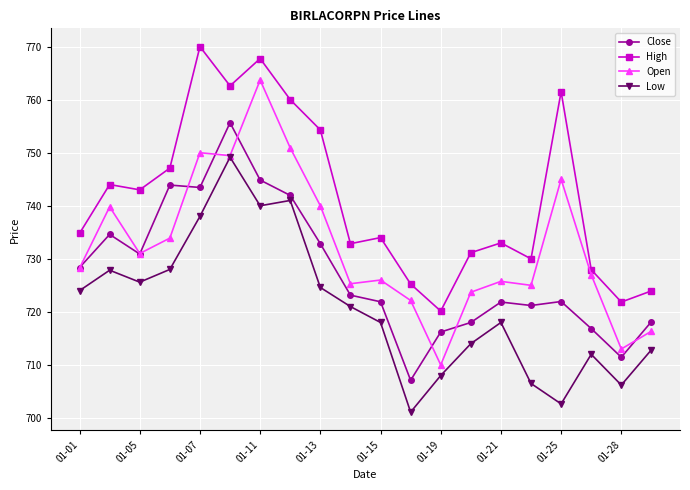

List the series in order of their overall mean, highest first.

High, Open, Close, Low